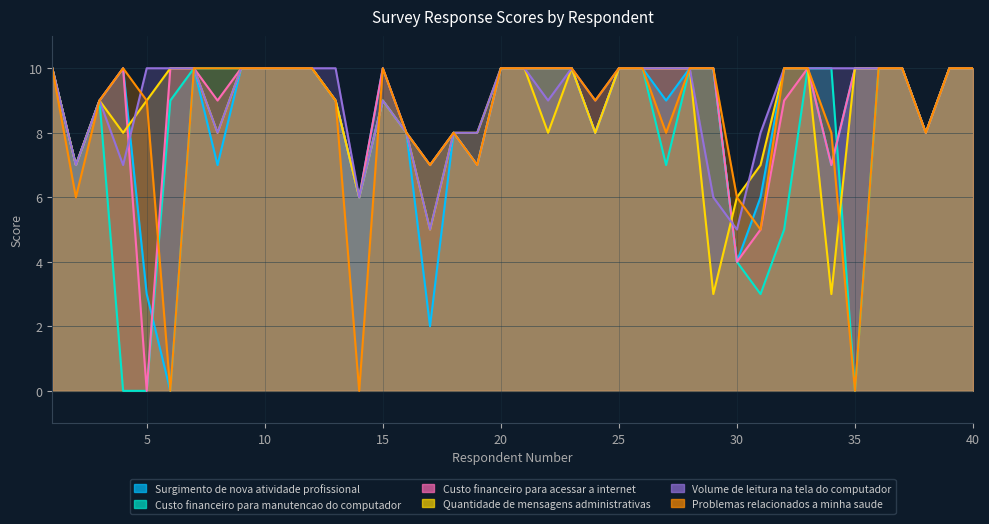

List the labels in order of Custo financeiro para manutencao do computador value, largest first.

1, 7, 8, 9, 10, 11, 12, 20, 21, 22, 23, 25, 26, 28, 29, 33, 34, 36, 37, 39, 40, 3, 6, 13, 15, 16, 18, 24, 38, 2, 17, 19, 27, 14, 32, 30, 31, 4, 5, 35